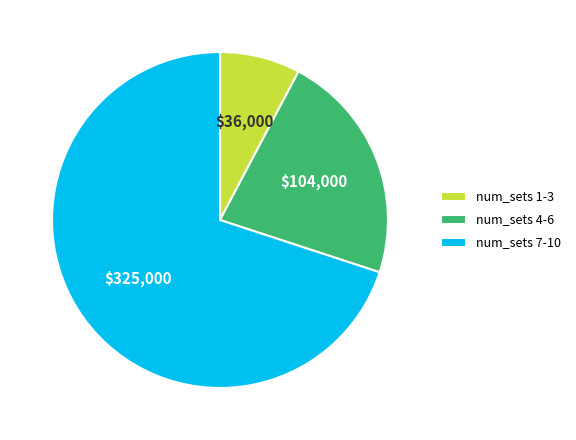

How many segments does this pie chart have?

3